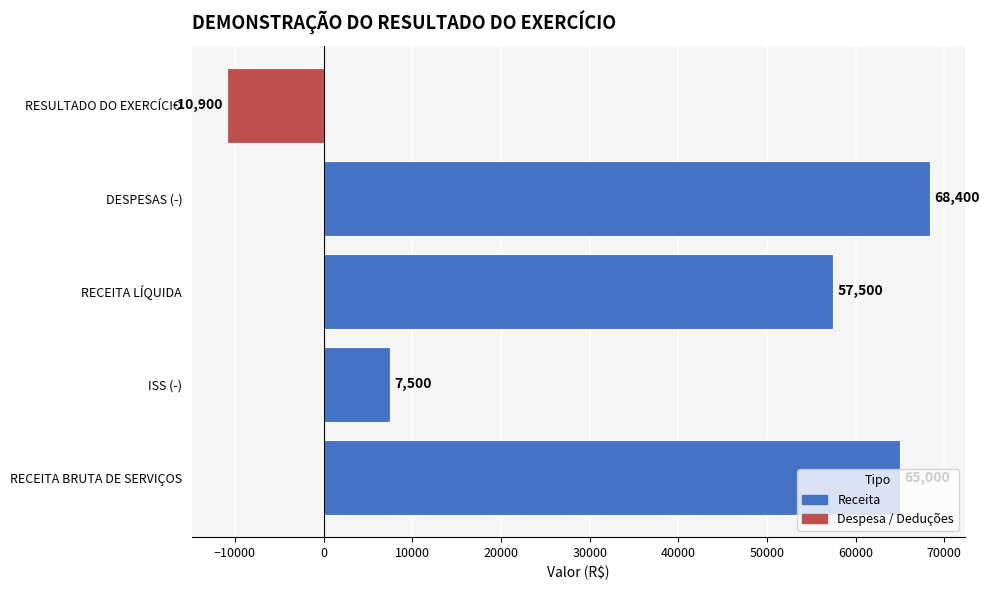

Between RESULTADO DO EXERCÍCIO and RECEITA BRUTA DE SERVIÇOS, which is larger?

RECEITA BRUTA DE SERVIÇOS